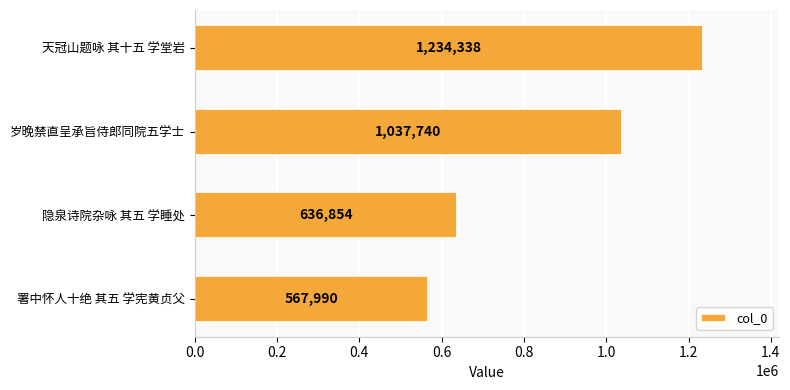

Which has a higher value, 隐泉诗院杂咏 其五 学睡处 or 天冠山题咏 其十五 学堂岩?

天冠山题咏 其十五 学堂岩